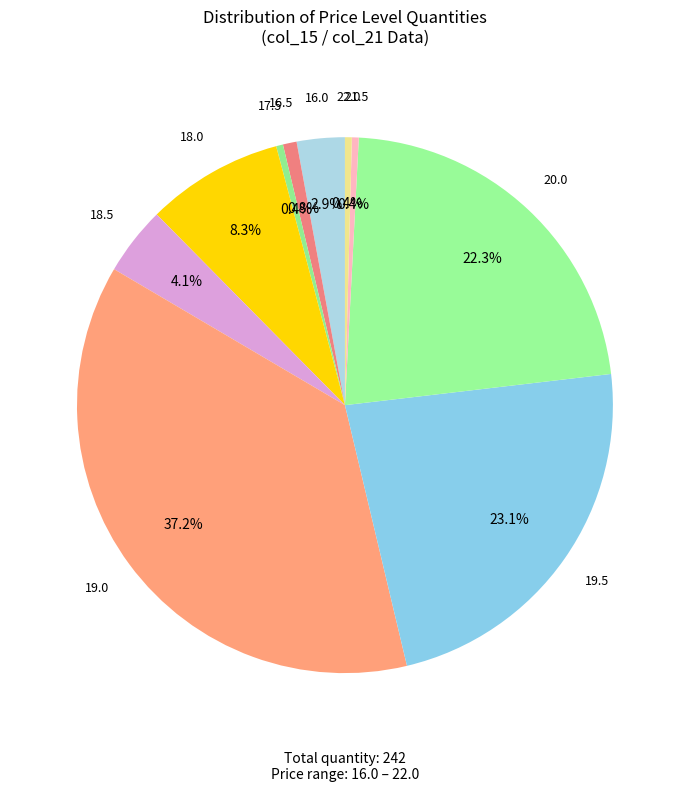

What percentage is NOT represented by 19.0?

62.8%